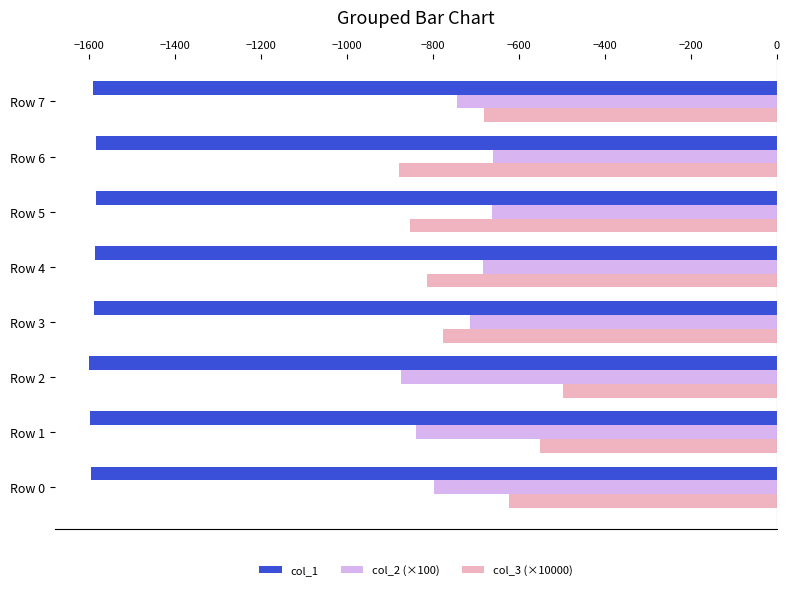

What is the total value across all series at Row 1?

-2989.7